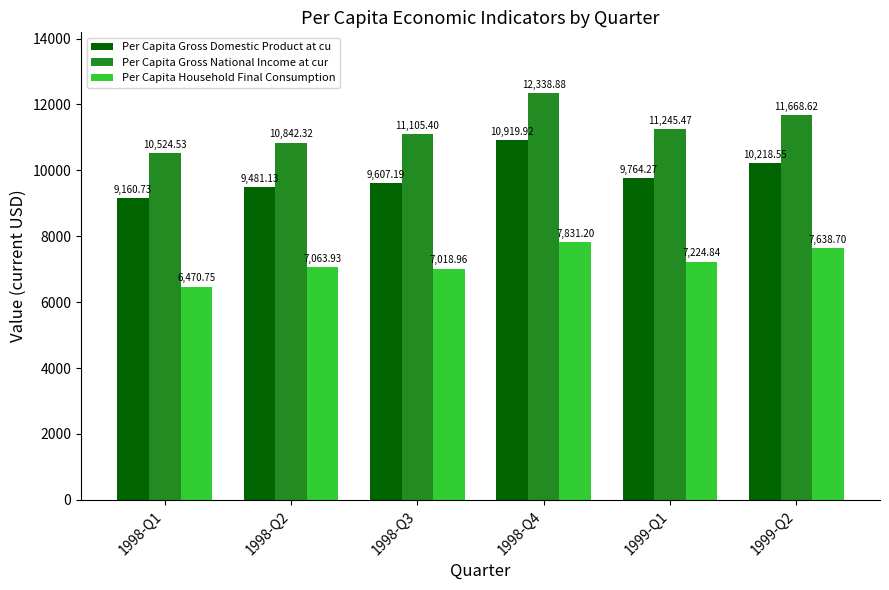

How many data points does each series have?

6